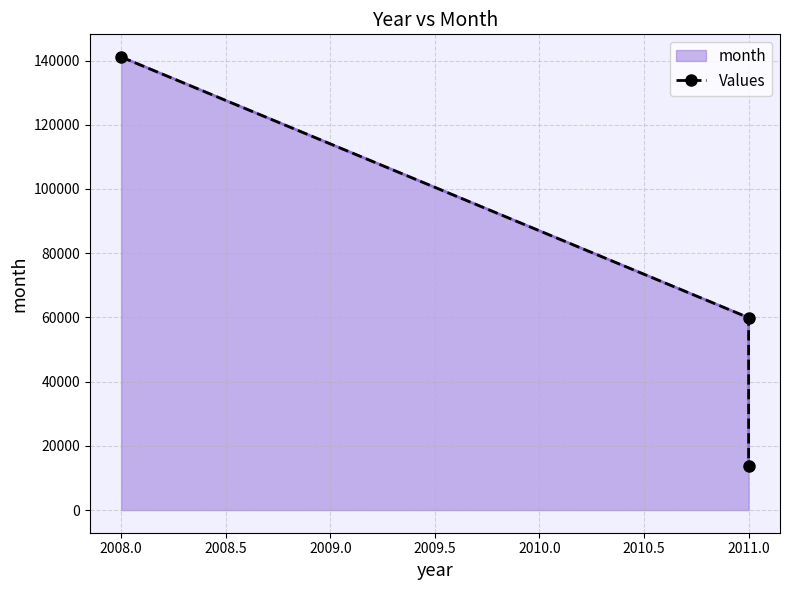

How many lines are shown in the chart?

1